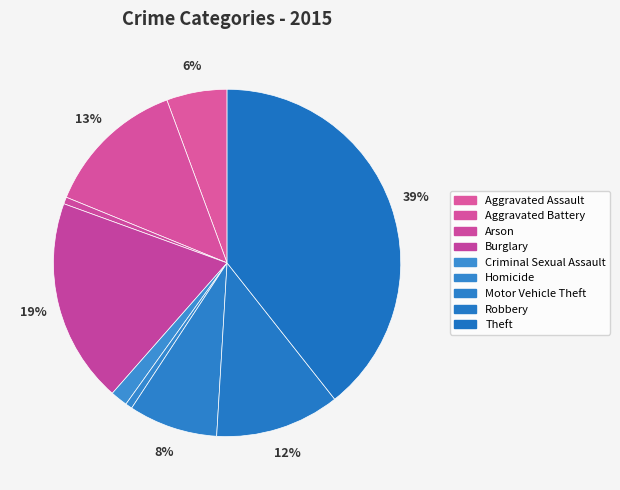

Rank the categories by value from lowest to highest.

Arson, Homicide, Criminal Sexual Assault, Aggravated Assault, Motor Vehicle Theft, Robbery, Aggravated Battery, Burglary, Theft